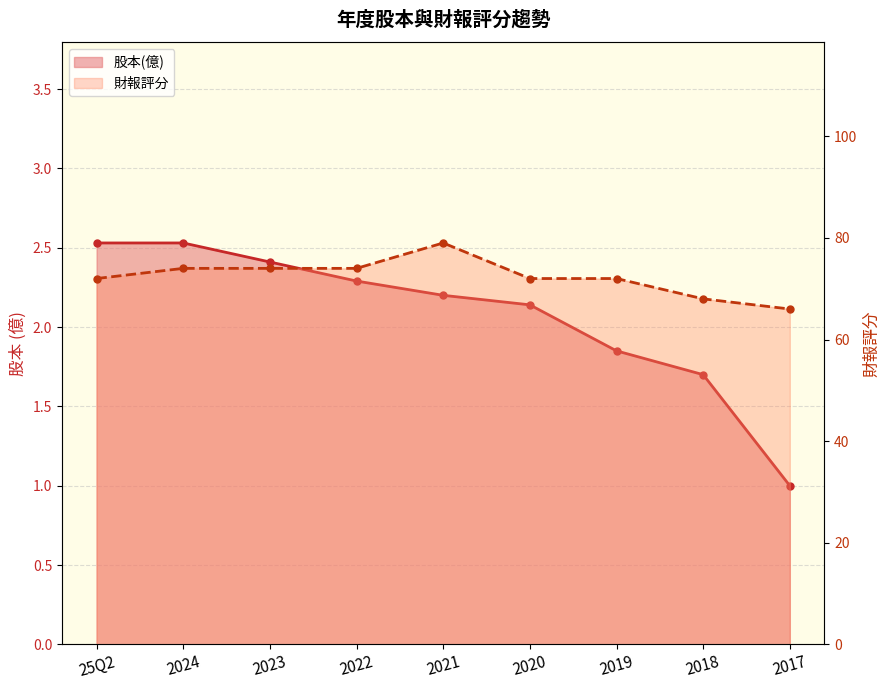

What is the difference between the highest and lowest values at 2019?

70.2